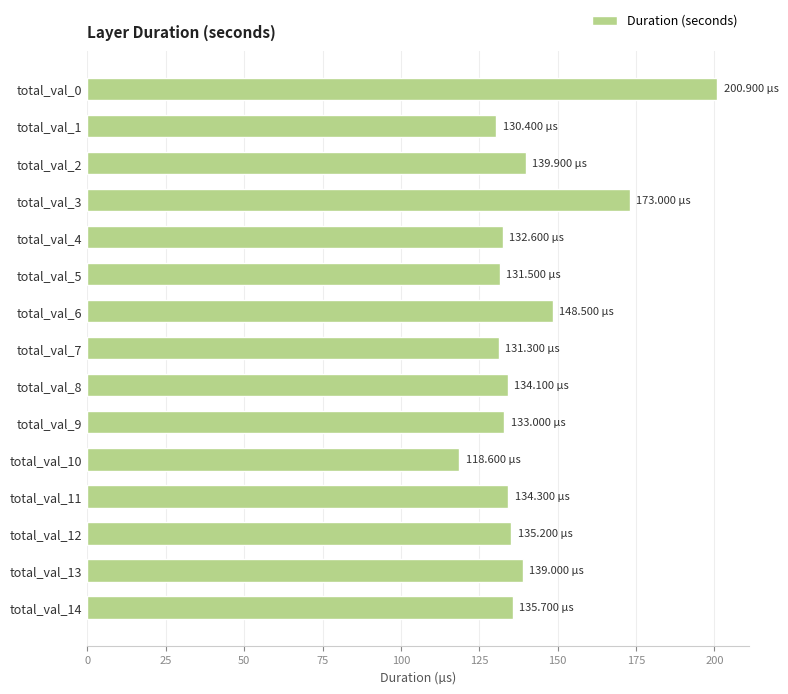

What is the difference between the second highest and minimum values?

54.4